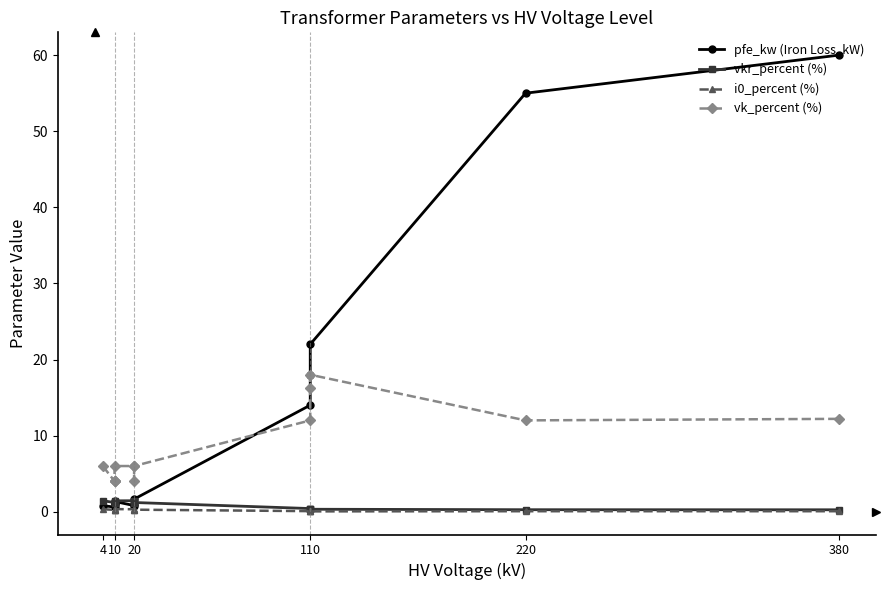

At which category does vk_percent (%) reach its first local peak?

110